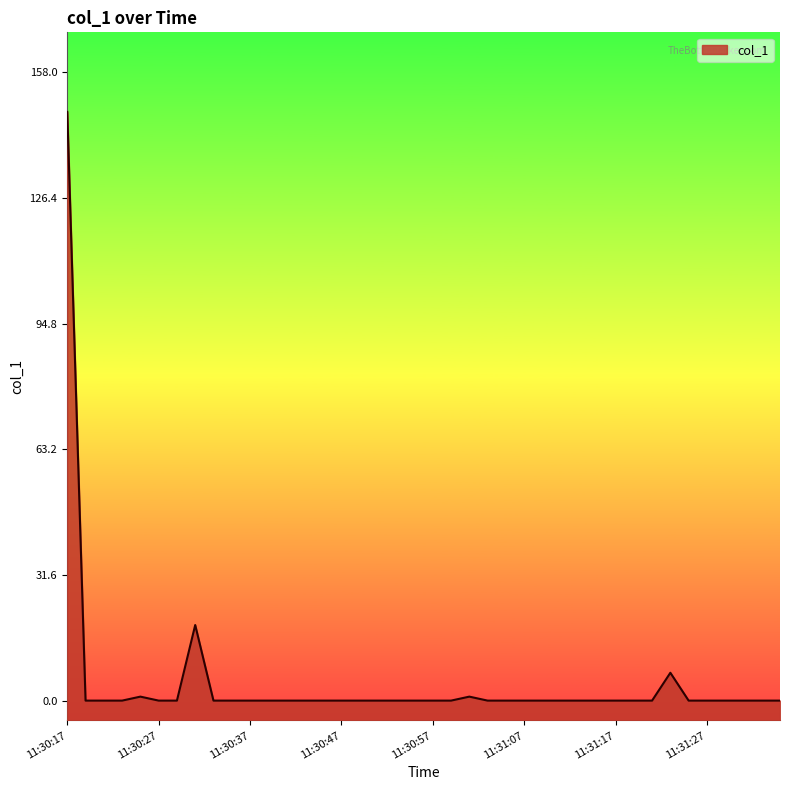

The value at 11:30:23 is 0. True or false?

True